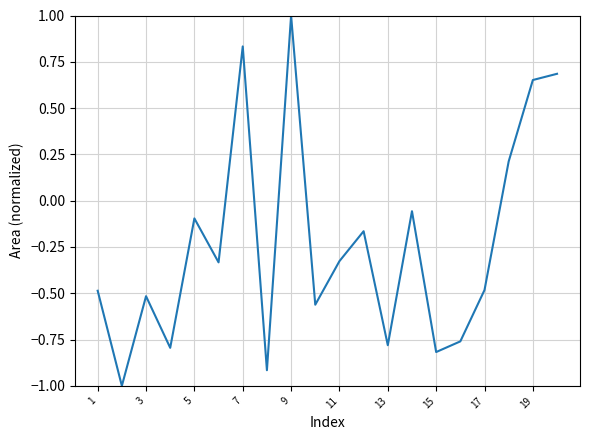

What is the difference between the maximum and minimum values?

2.0